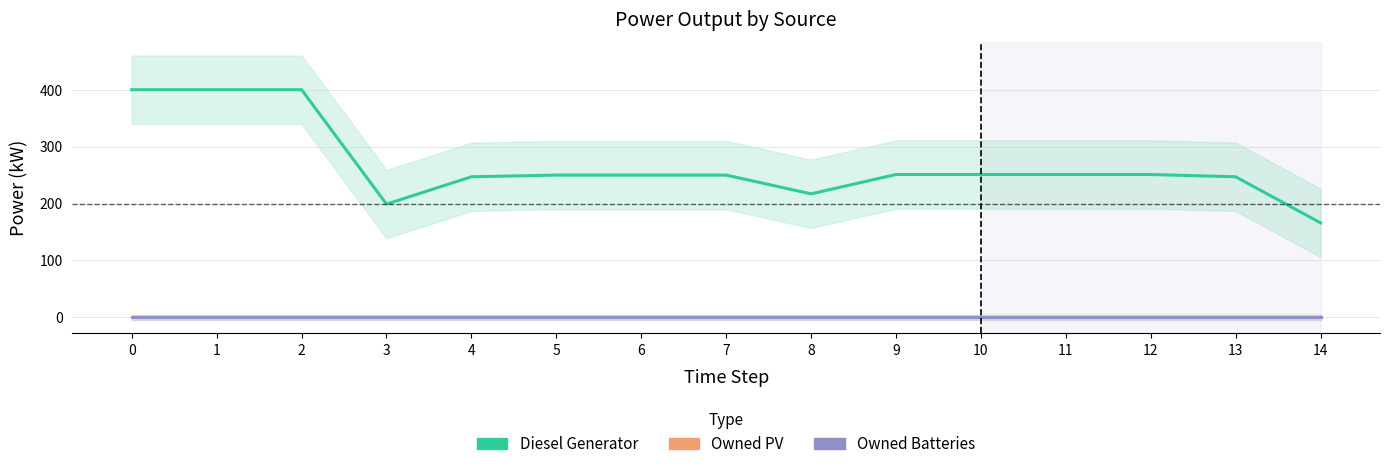

At how many categories does at least one series exceed 346?

3